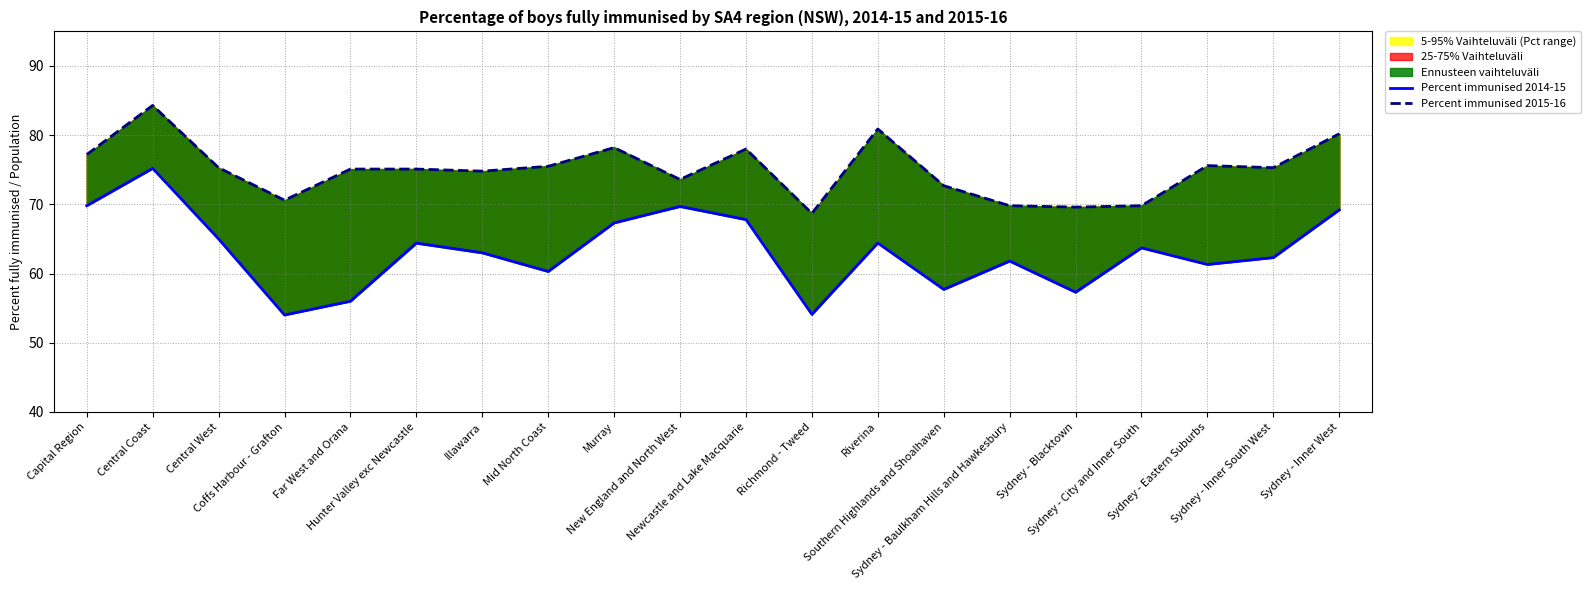

What is the greatest value displayed?

84.3